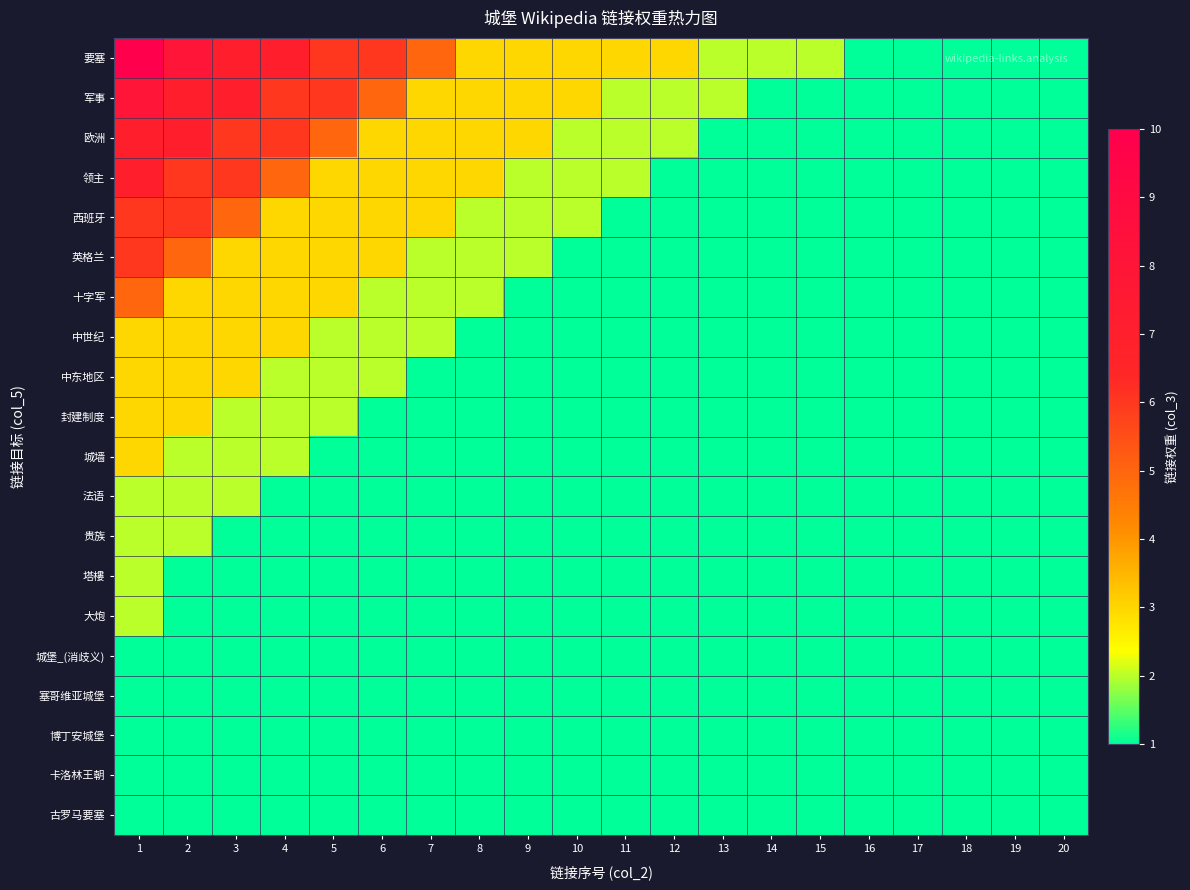

Count the number of data series in this chart.

20